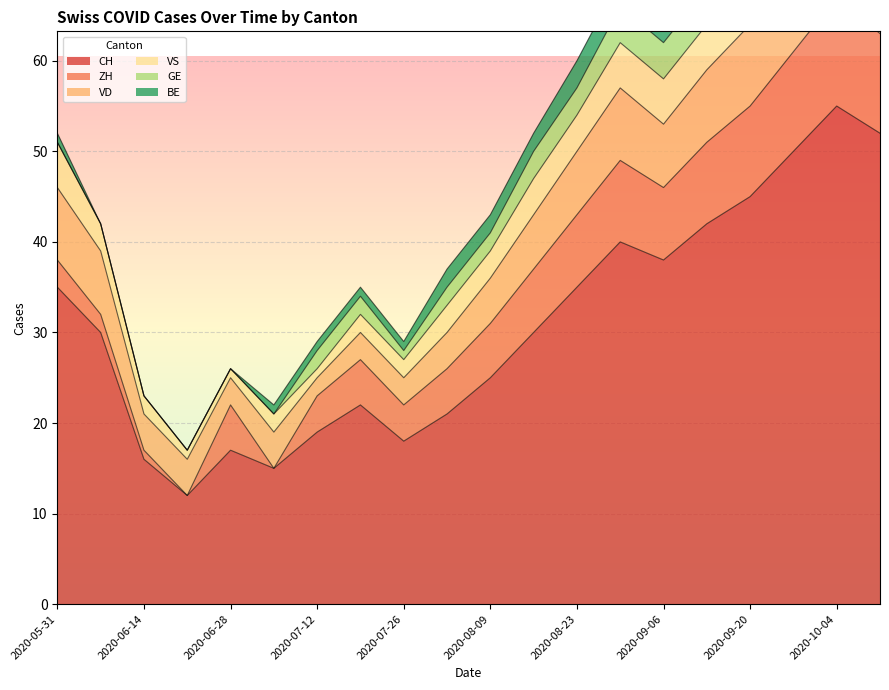

What is the label of the 2nd point from the left?

2020-06-07